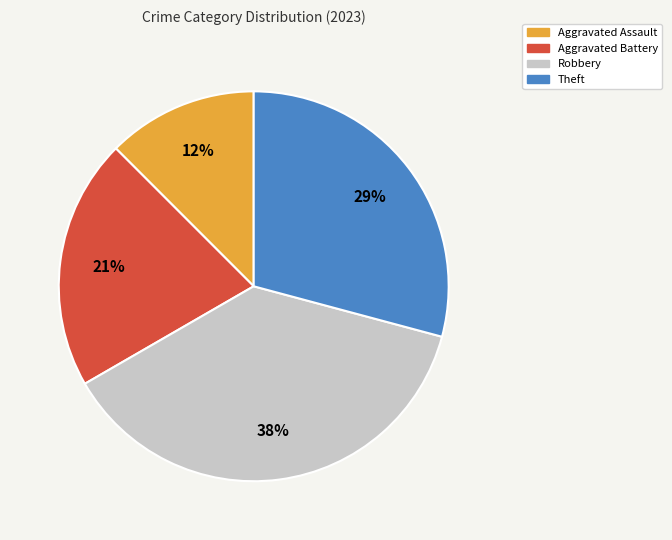

Which category has the smallest portion of the pie?

Aggravated Assault